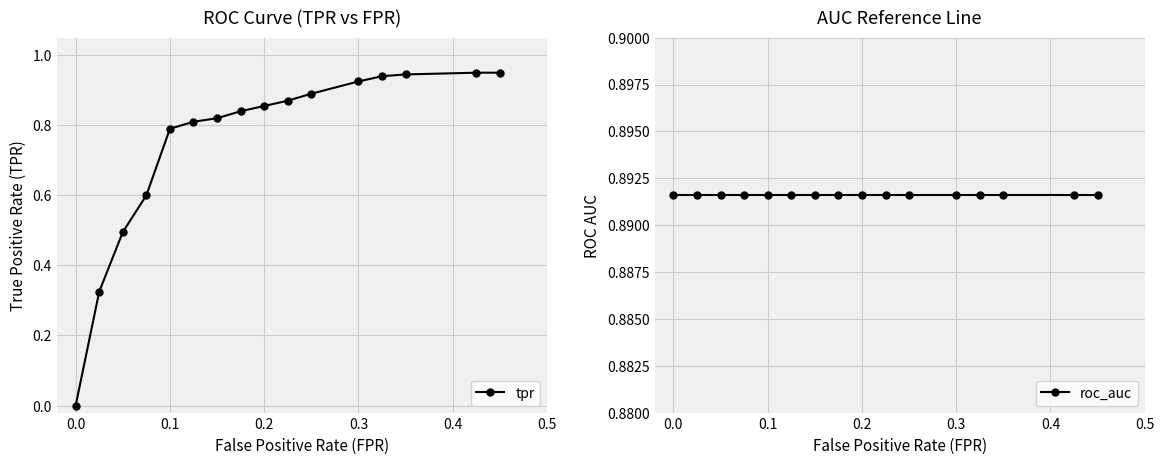

Is it true that tpr equals 0.0 at 0.0?

True